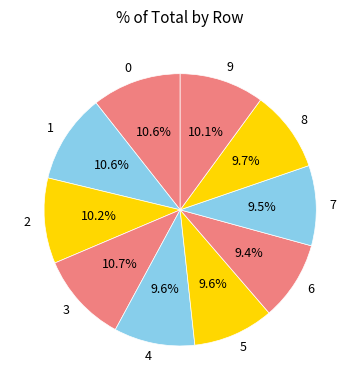

To the nearest percent, what is the average slice percentage?

10%